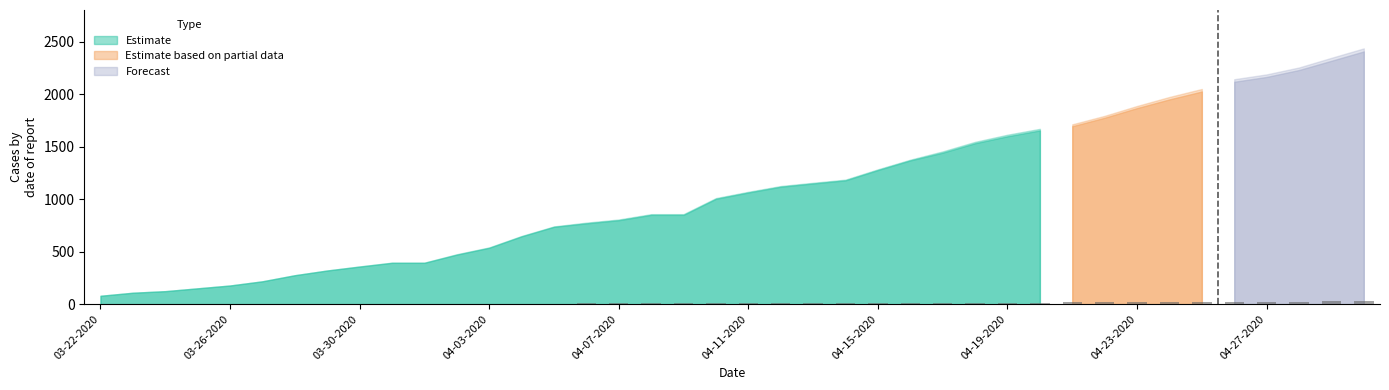

How many categories are shown in the chart?

40